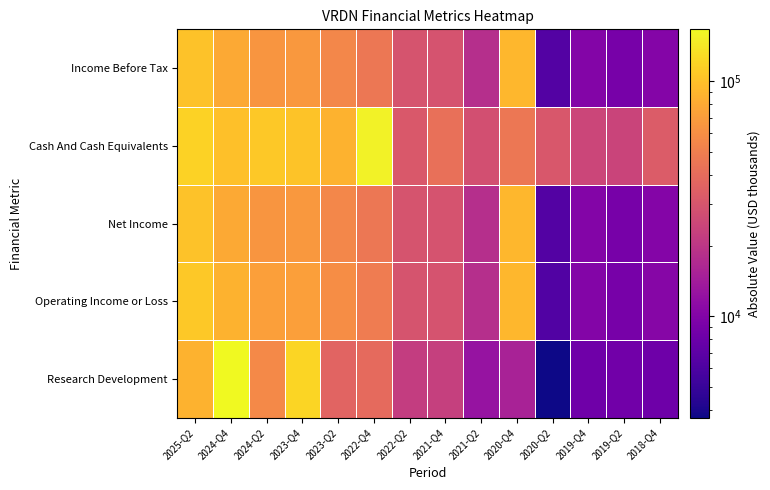

Which label corresponds to the smallest value in the chart?

2020-Q2